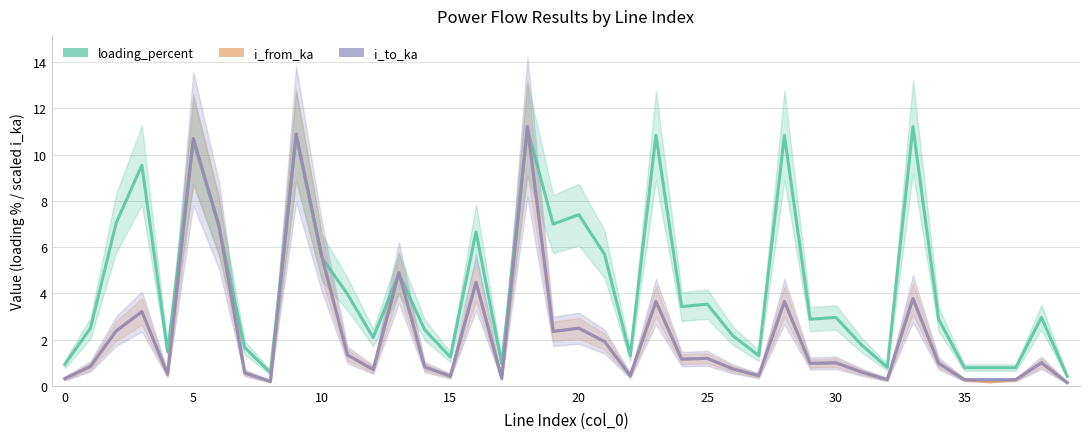

Does the chart display data point markers on the line(s)?

No